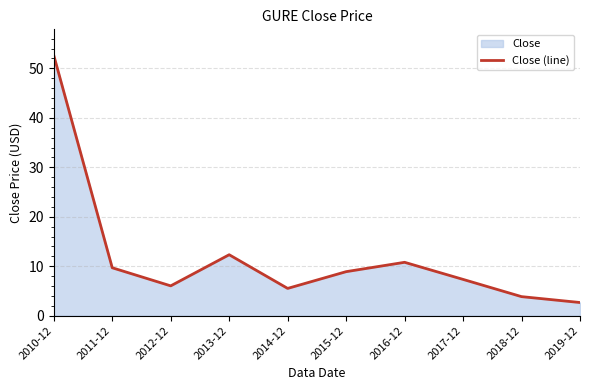

Reading left to right, what are all the values shown in this chart?

52.6	9.7	6.0	12.3	5.5	8.9	10.8	7.3	3.8	2.7